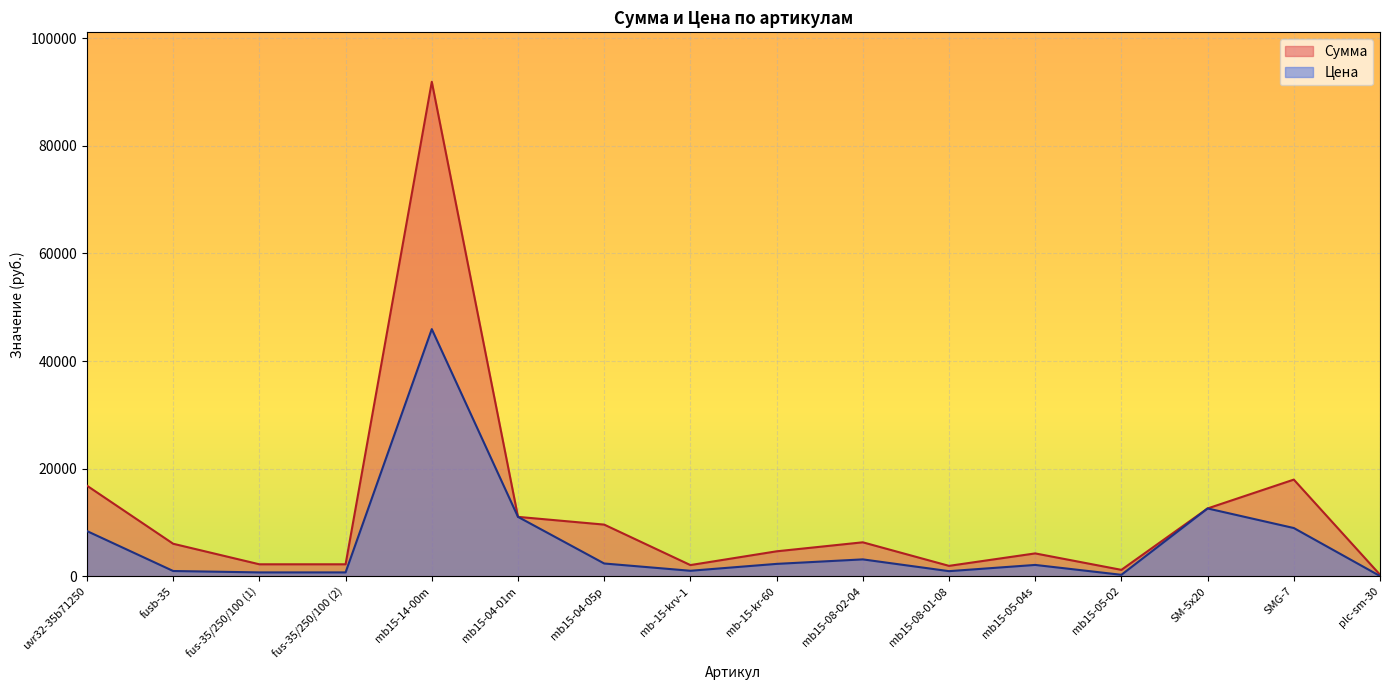

What is the difference between the maximum and minimum values in the Цена series?

45852.1